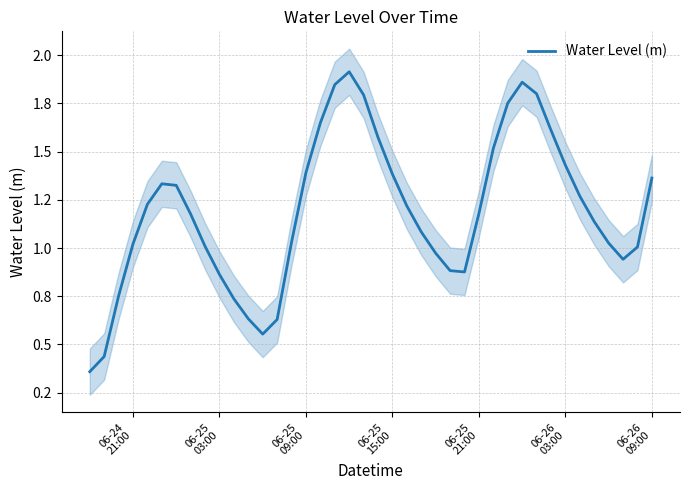

What is the minimum value shown in the chart?

0.4